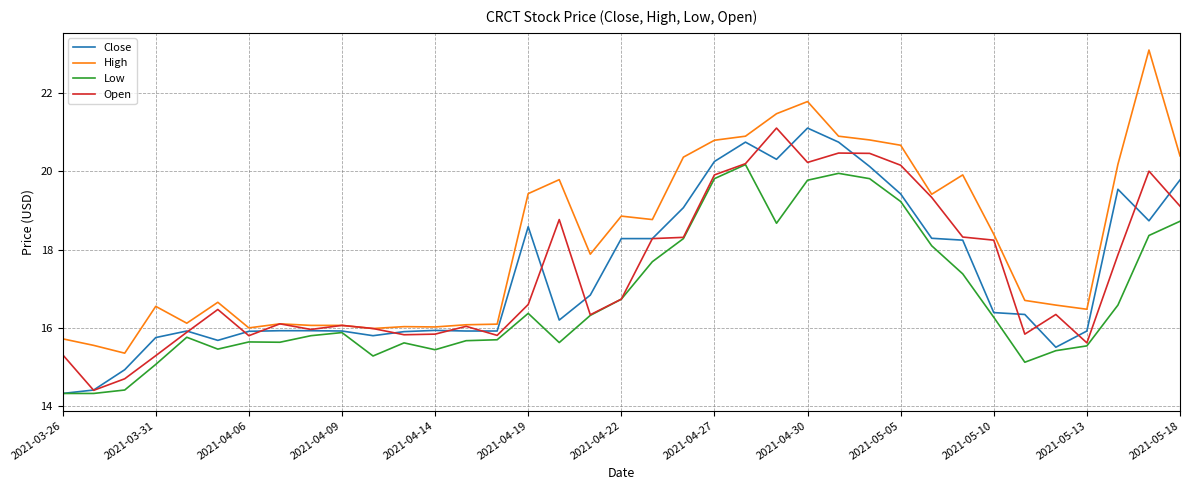

What is the maximum value shown in the chart?

23.1